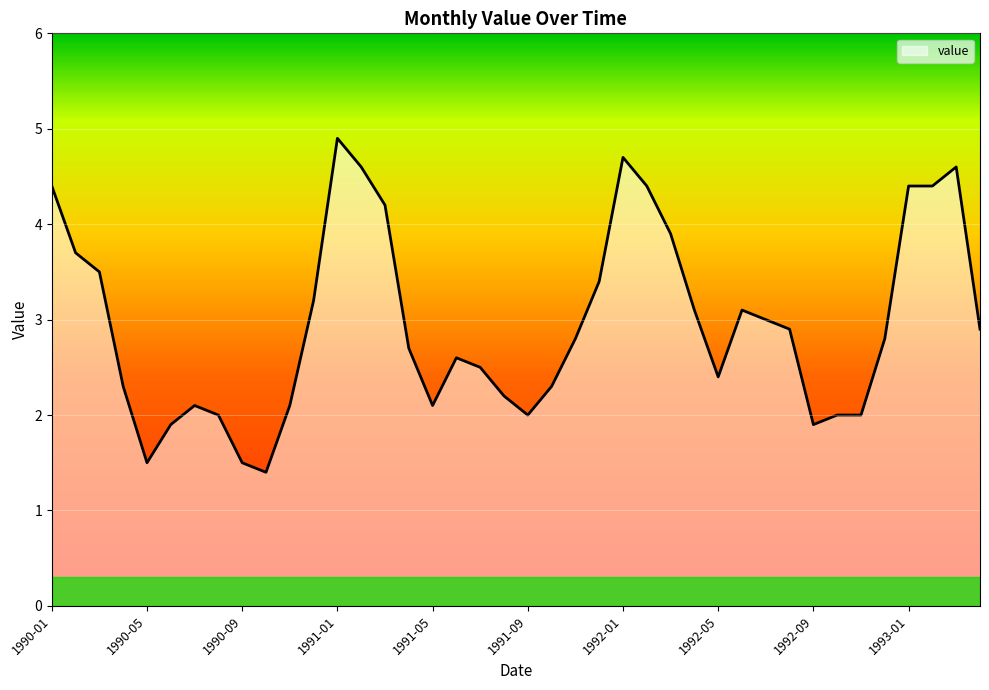

What is the smallest value displayed?

1.4